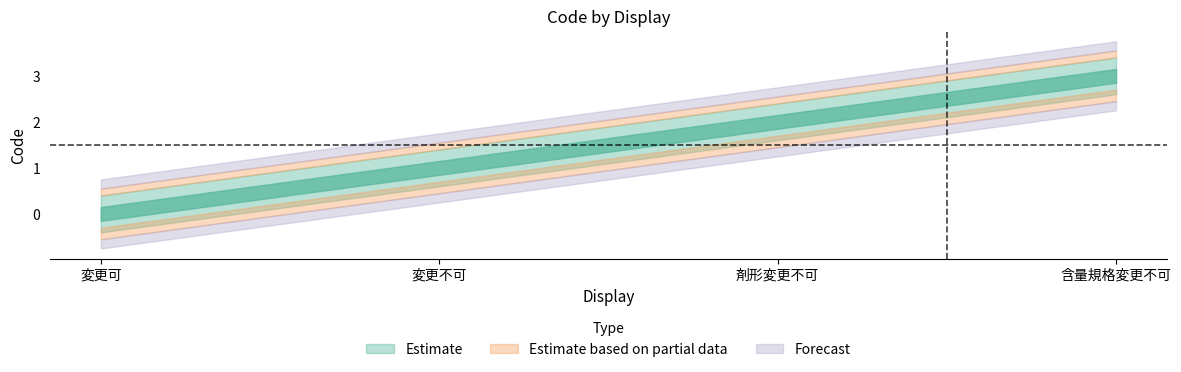

List the labels in order of value, largest first.

含量規格変更不可, 剤形変更不可, 変更不可, 変更可